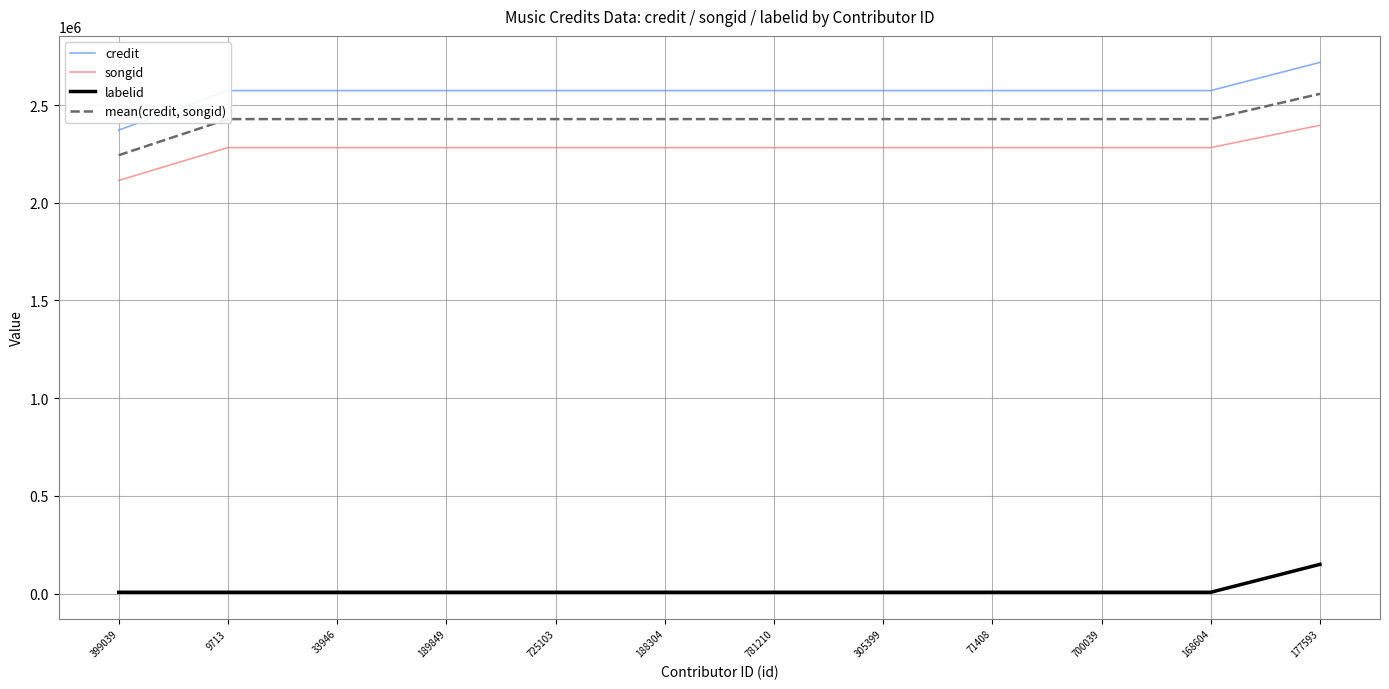

Which series has the largest range (max minus min)?

credit